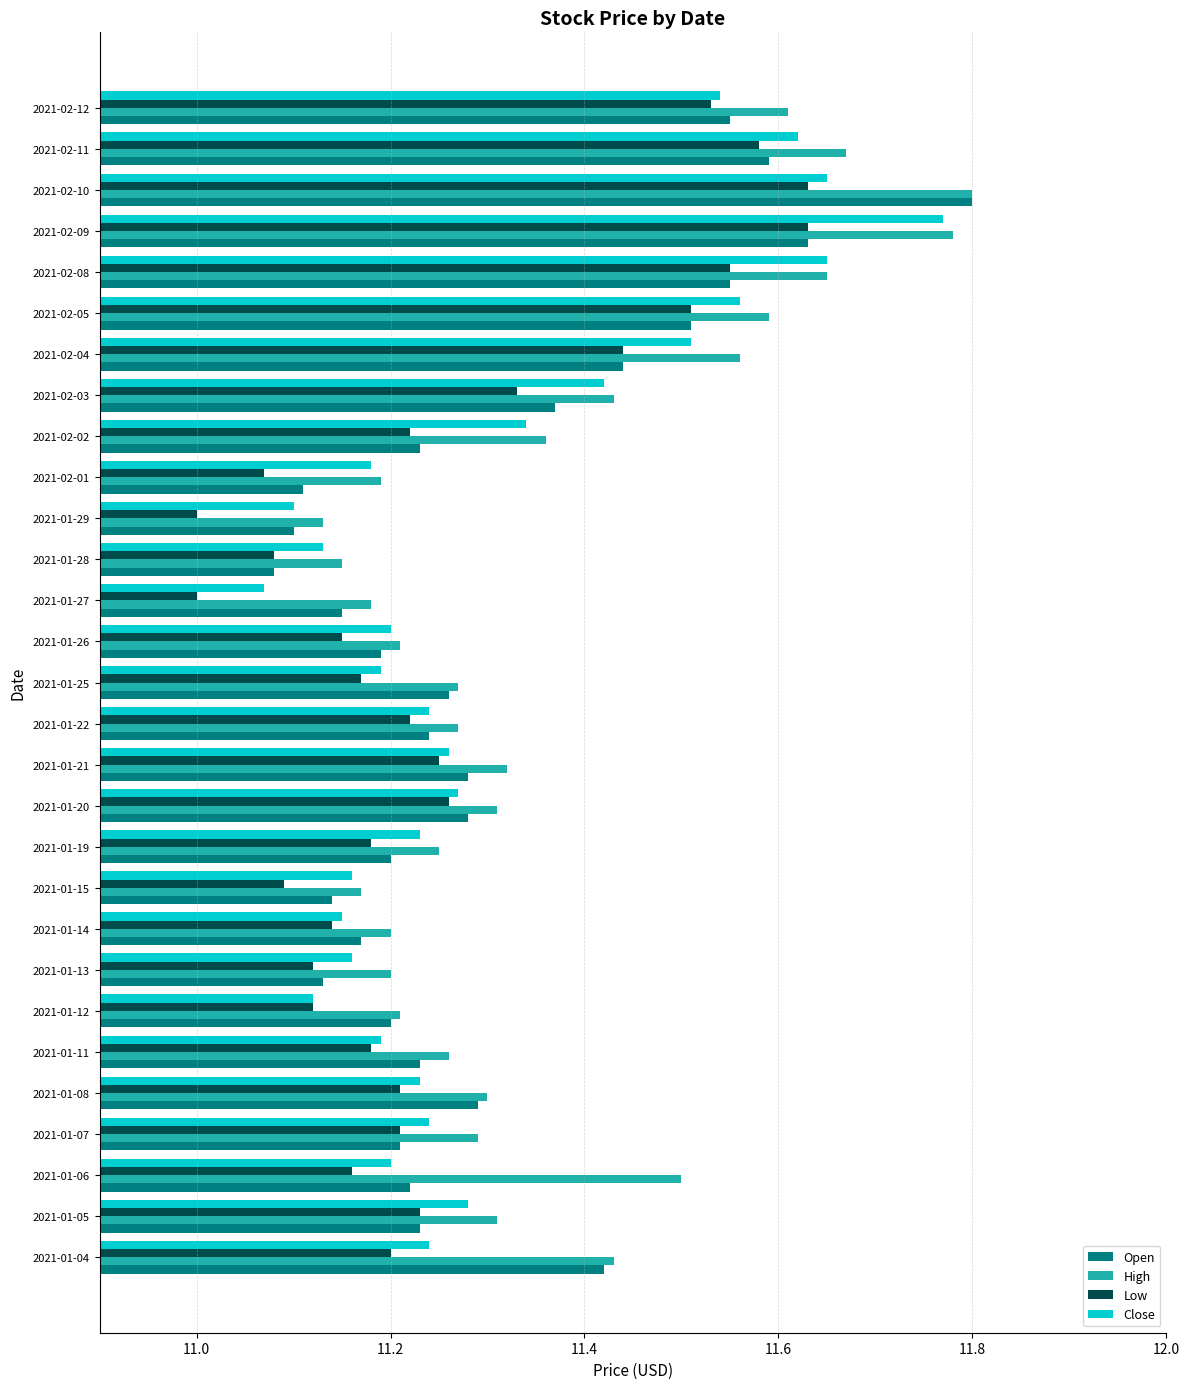

What is the smallest value displayed?

11.0